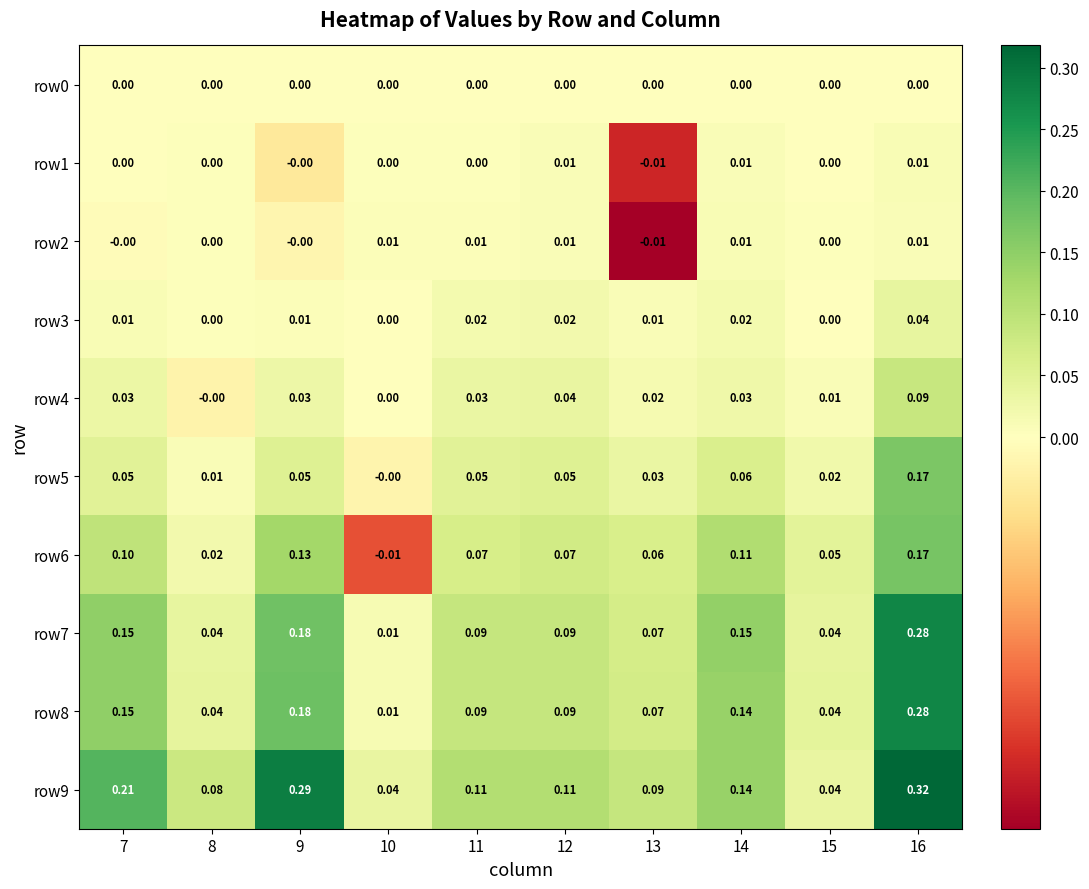

Which series has the largest range (max minus min)?

row9